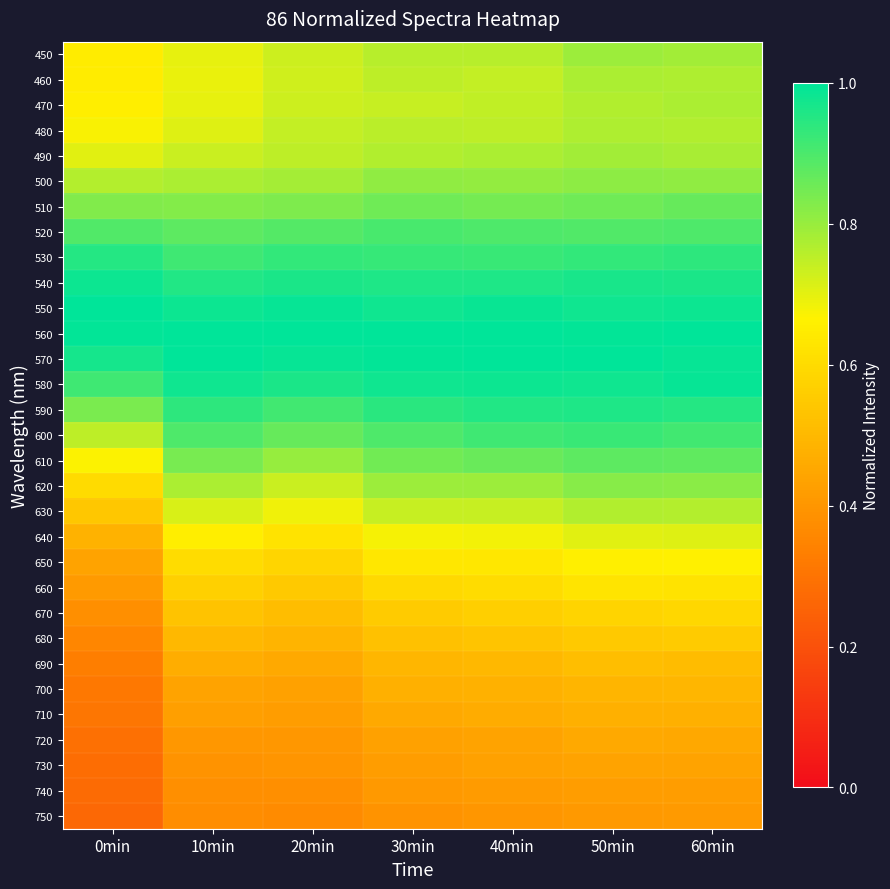

Rank the series at 50min from lowest to highest value.

750, 740, 730, 720, 710, 700, 690, 680, 670, 660, 650, 640, 470, 630, 480, 460, 490, 450, 500, 620, 510, 610, 520, 600, 530, 590, 540, 550, 580, 560, 570